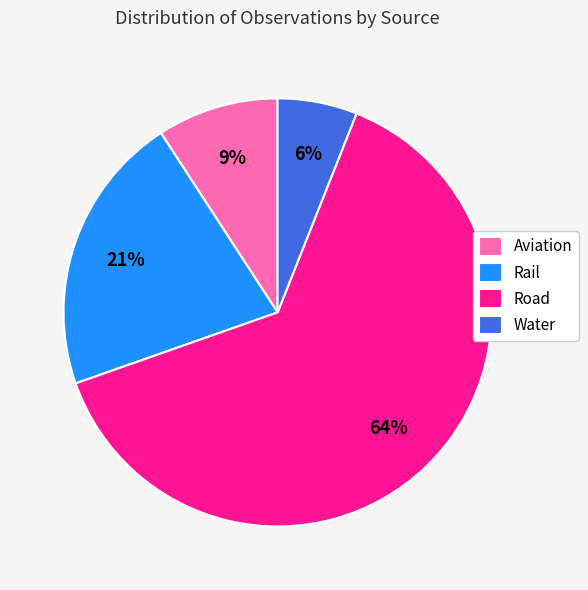

True or false: Aviation accounts for 15% of the total.

False